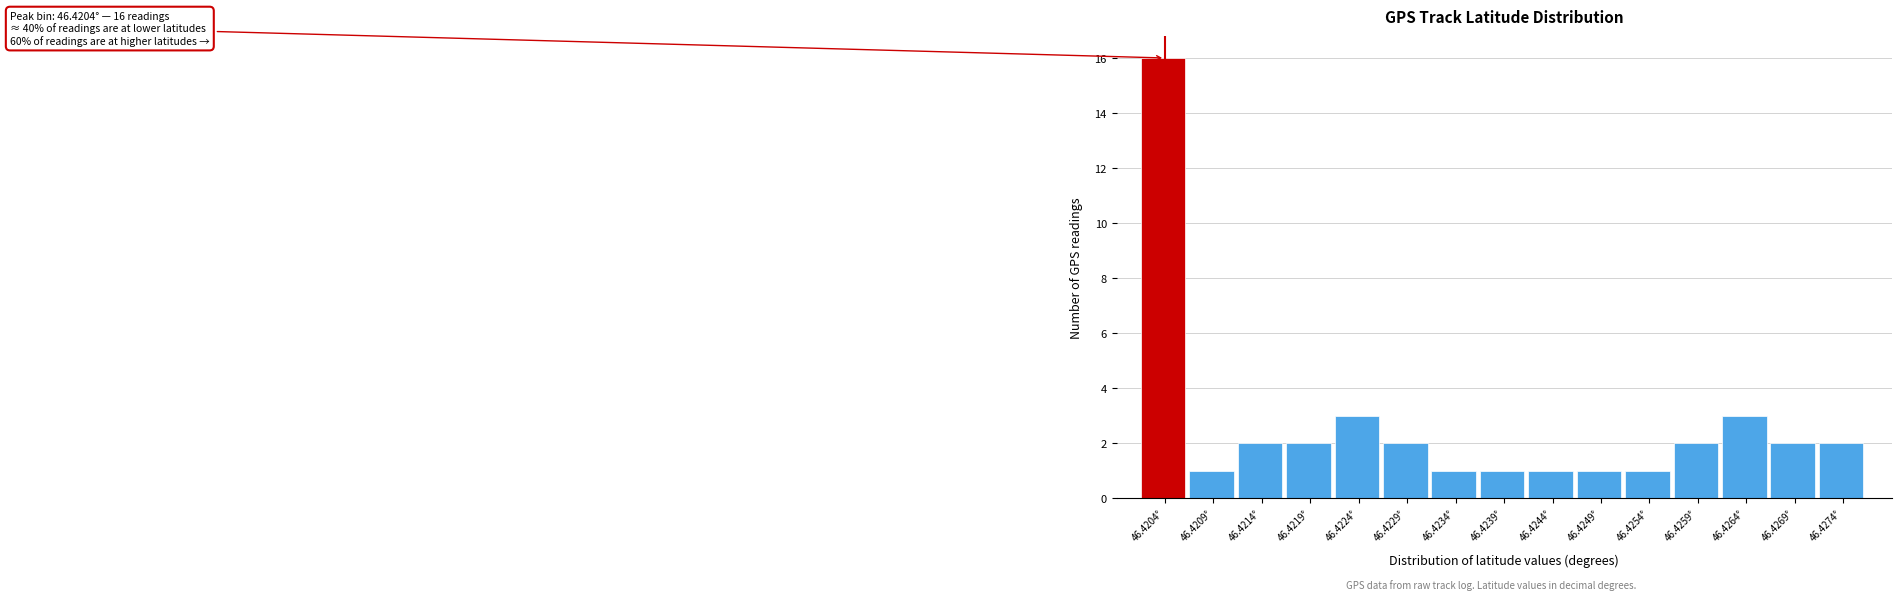

Reading left to right, transcribe all the data shown in this chart.

16	1	2	2	3	2	1	1	1	1	1	2	3	2	2